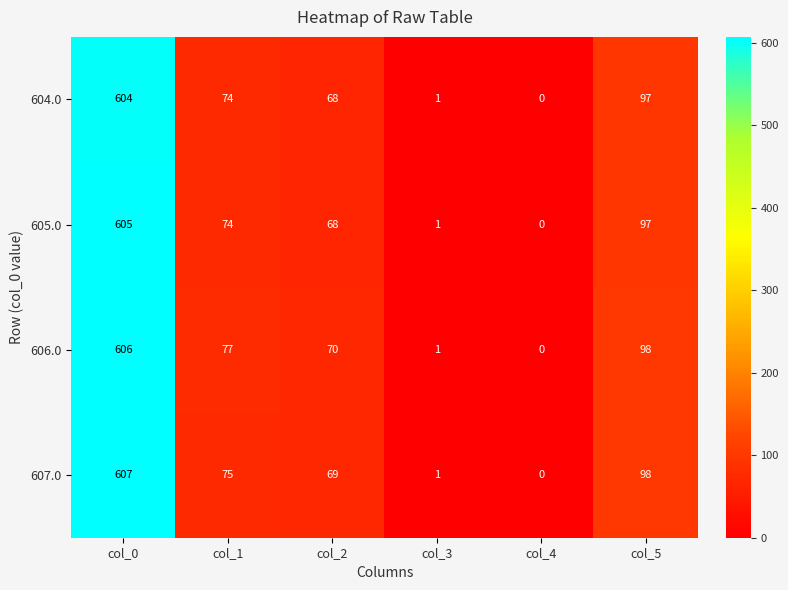

Where is 605.0 nearest to the value 302?

col_5